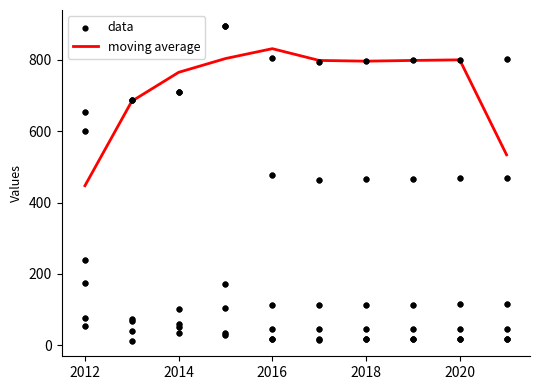

The moving average series shows 1316.0 at 2014. True or false?

False